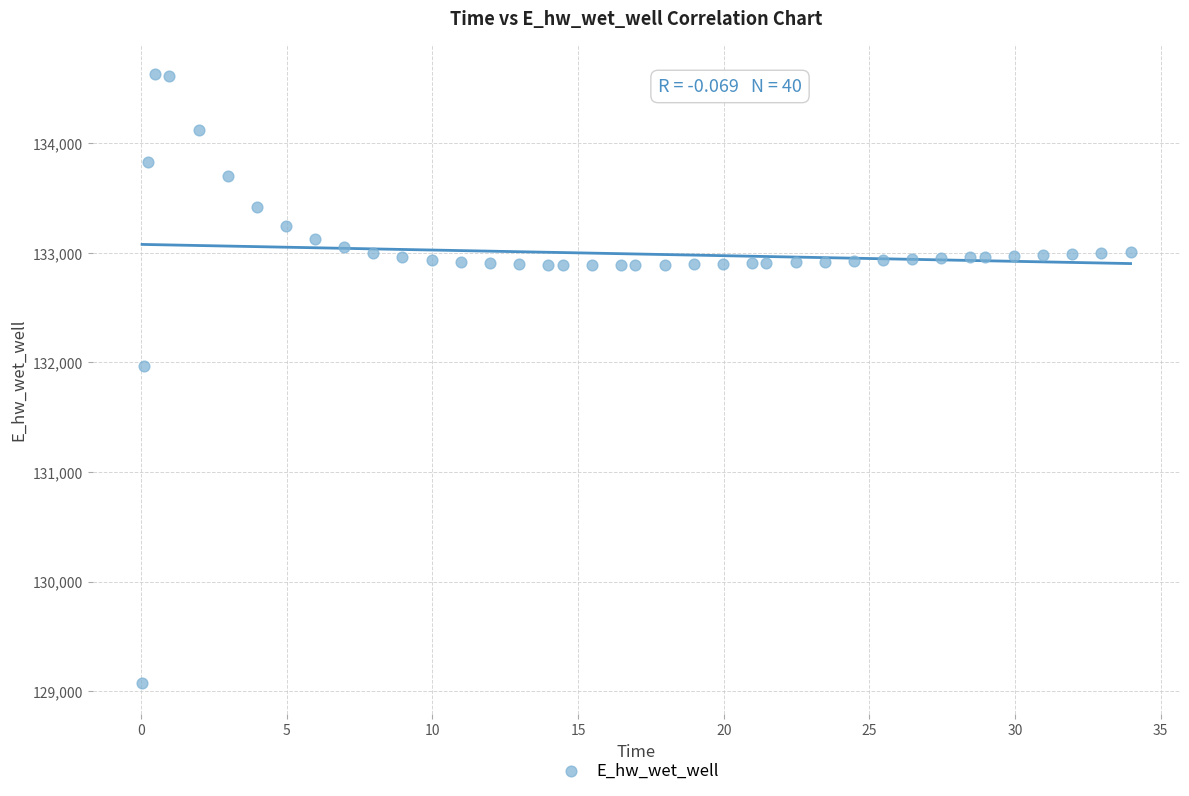

What is the range of Y values (max minus min)?

5557.7